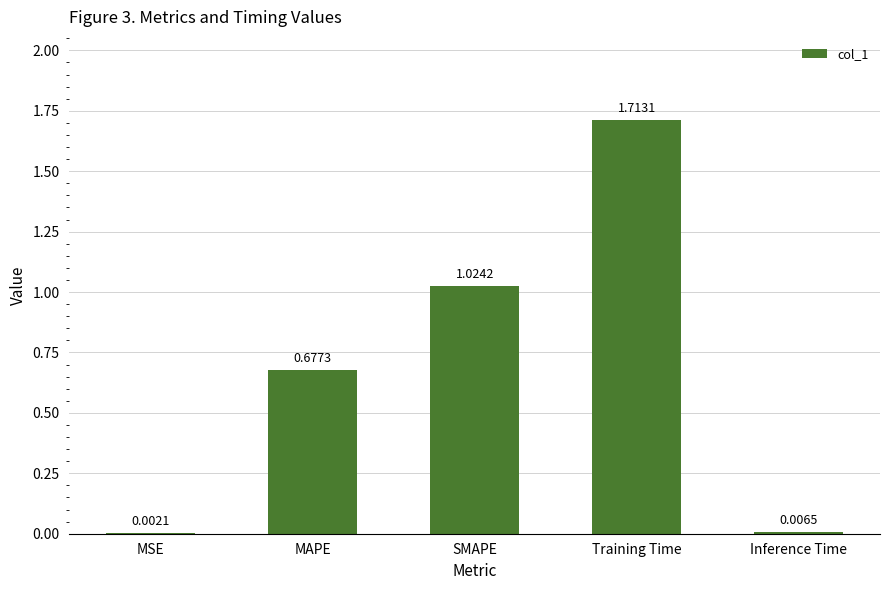

Which label corresponds to the largest value in the chart?

Training Time